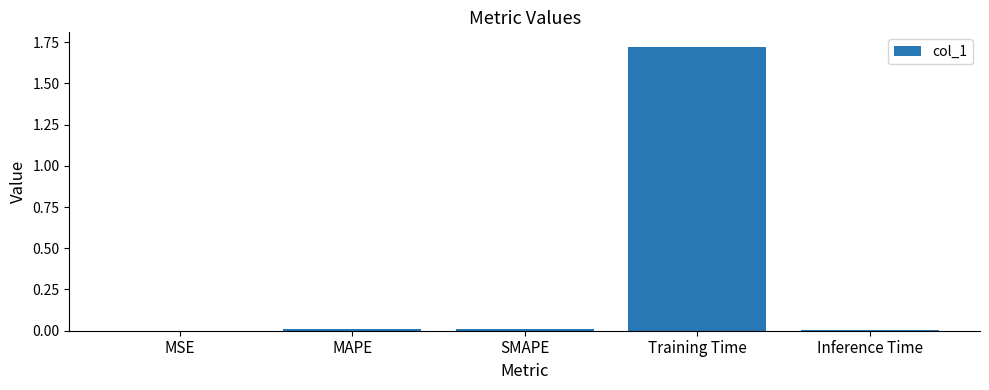

At which category does the chart reach its peak across all series?

Training Time